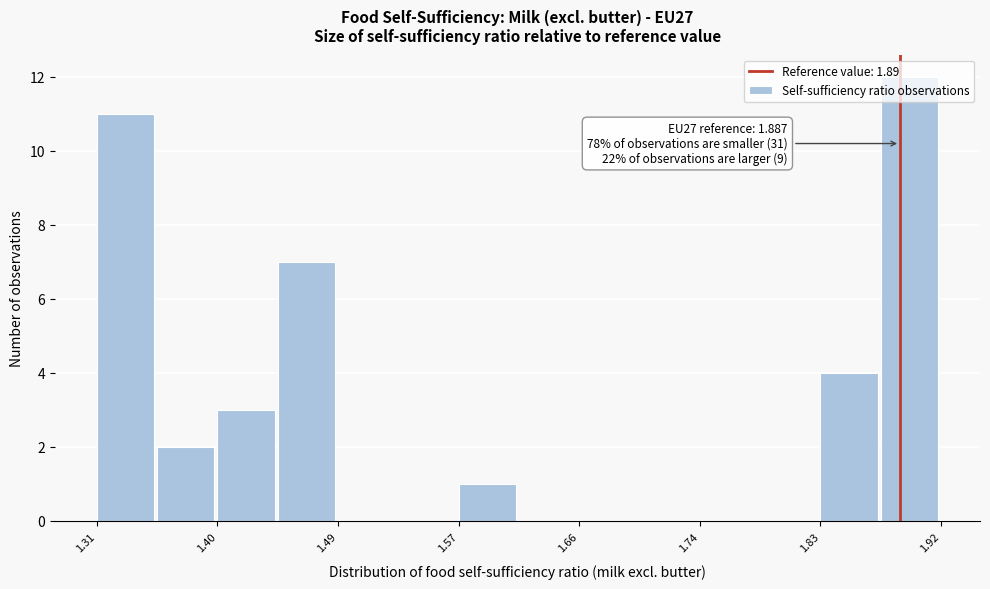

Over which range of the x-axis is the bar tallest?

1.87 to 1.92